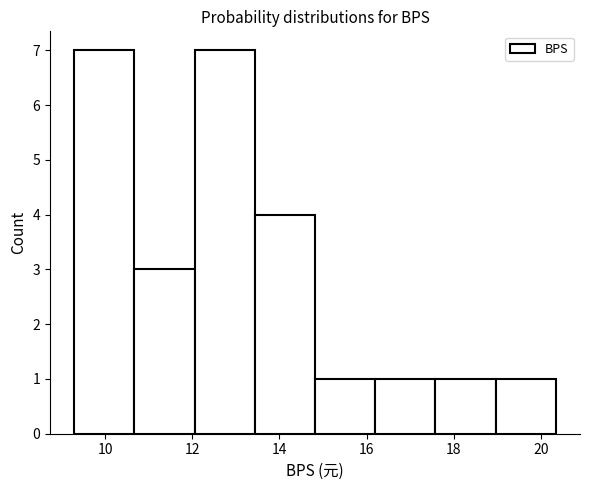

Reading left to right, transcribe this chart: for each bar, give the range it covers on the x-axis and its height. Neither the bar edges nor the heights are printed on the chart, so give them approximately, as read against the axes.

9.2 to 10.6: 7
10.6 to 12.0: 3
12.0 to 13.4: 7
13.4 to 14.8: 4
14.8 to 16.2: 1
16.2 to 17.6: 1
17.6 to 19.0: 1
19.0 to 20.4: 1